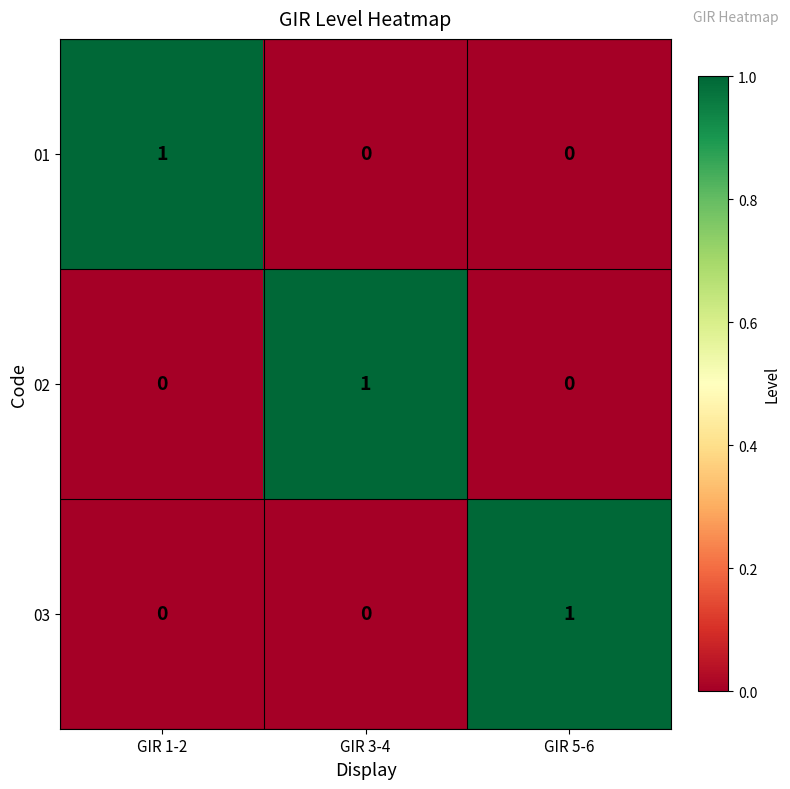

At how many categories does at least one series exceed 0?

3